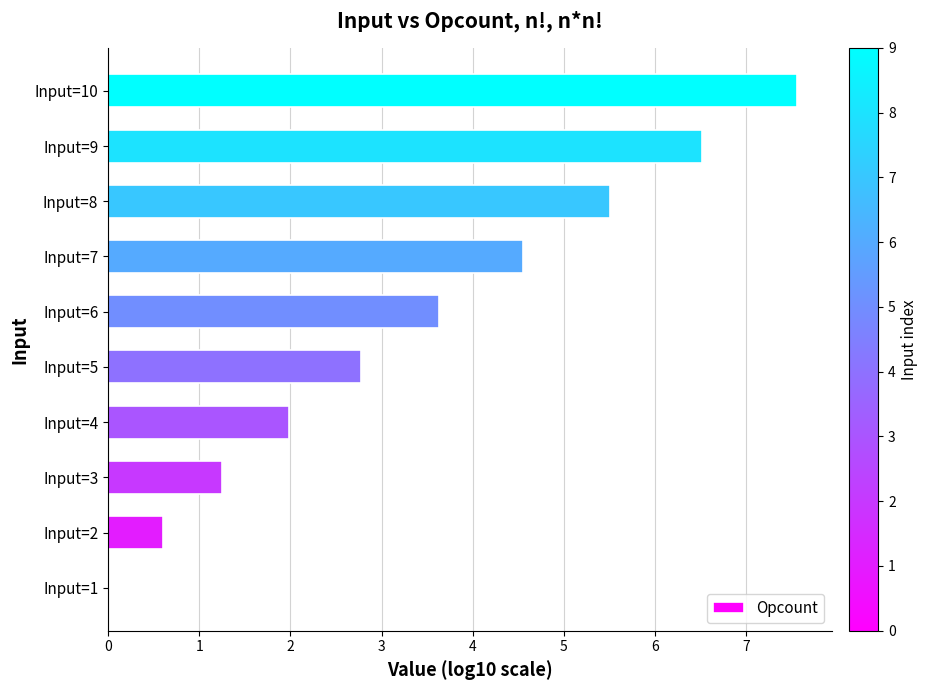

What is the sum of all values?

34.4